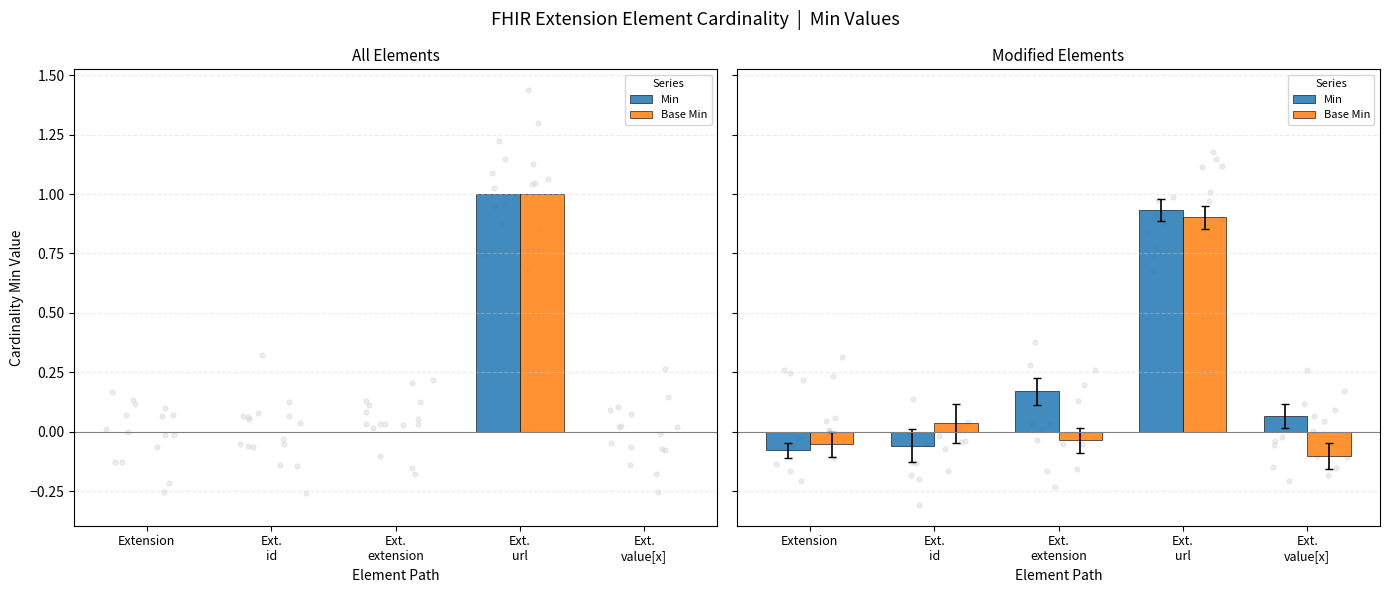

Which series has the largest total across all categories?

Min